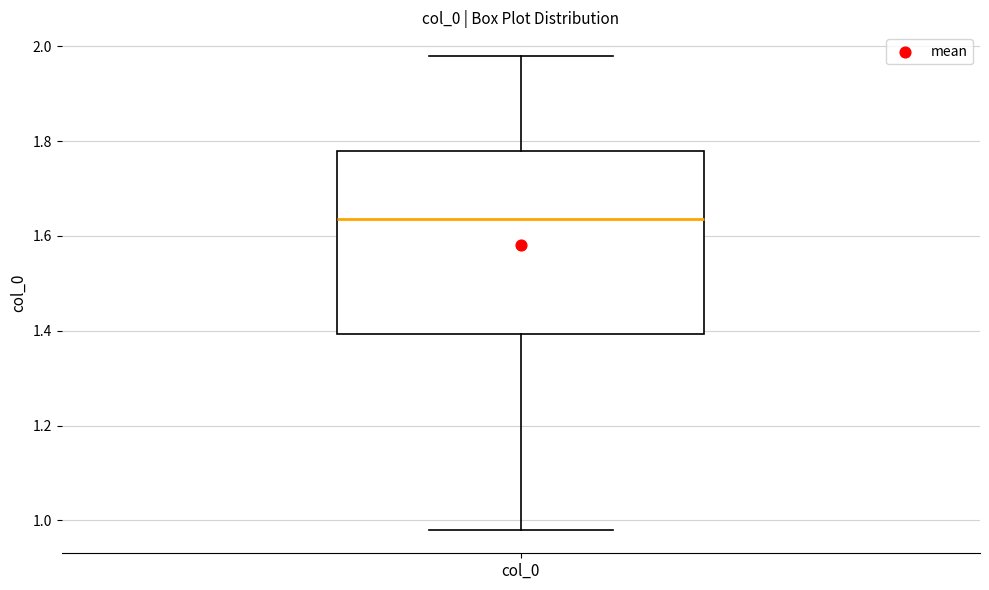

Read this box plot against the y-axis: the position of the median line, the range covered by the box, and the ends of both whiskers. The values are not printed on the chart, so give them approximately, as read against the axis.

median 1.64, box 1.40 to 1.78, whiskers 0.98 to 1.98